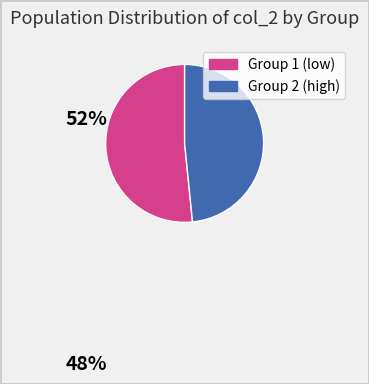

Which slice is the smallest?

Group 2 (high)